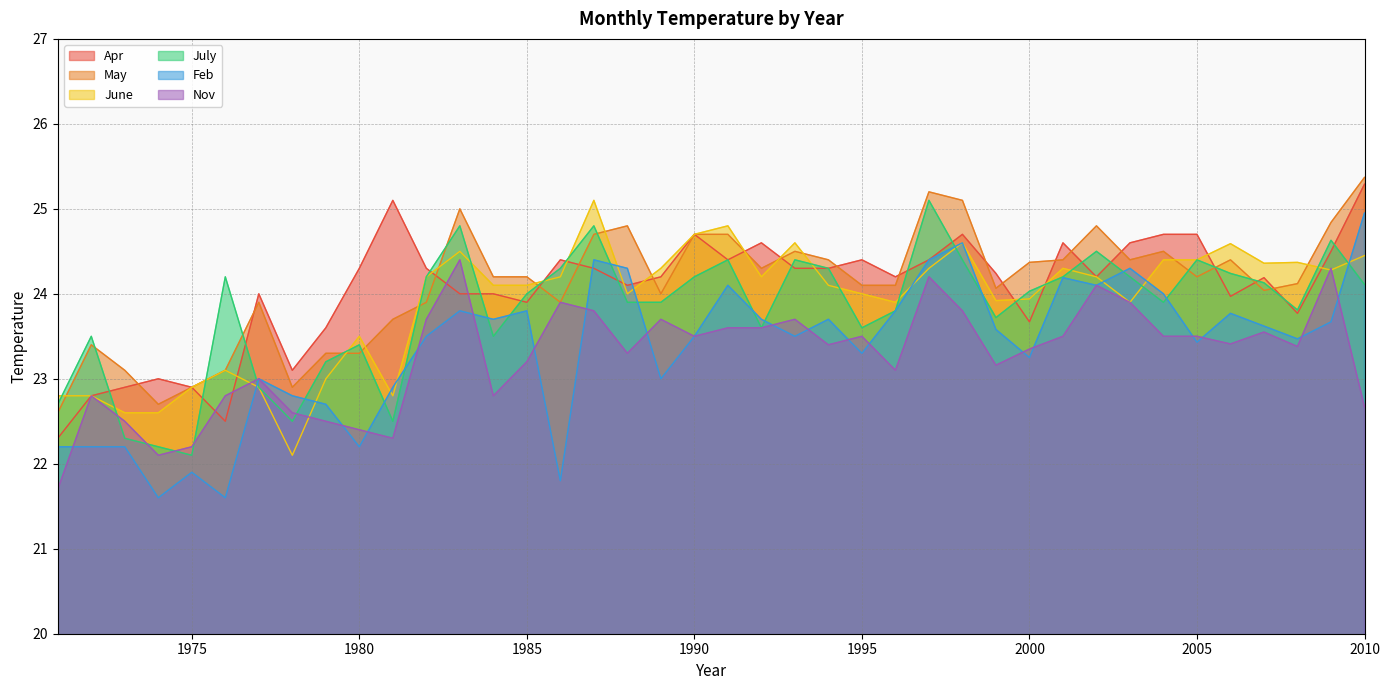

Does the chart display data point markers on the line(s)?

No